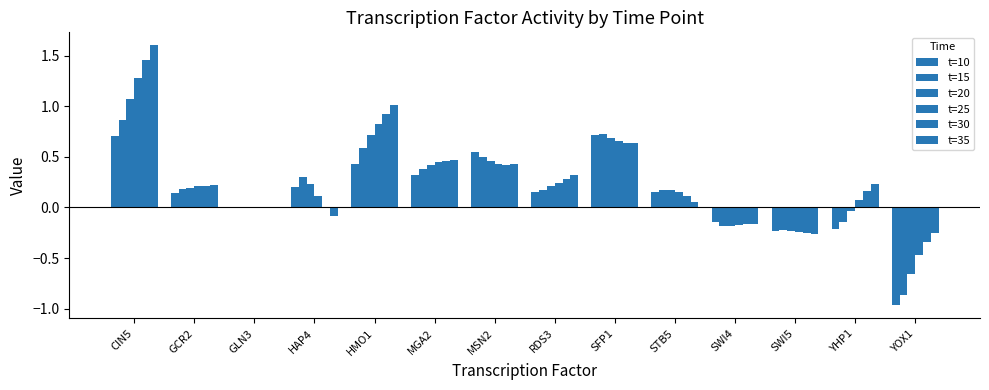

Reading right to left, list all the values displayed in this chart.

t=10: -1.0	-0.2	-0.2	-0.1	0.2	0.7	0.1	0.5	0.3	0.4	0.2	0.0	0.1	0.7
t=15: -0.9	-0.1	-0.2	-0.2	0.2	0.7	0.2	0.5	0.4	0.6	0.3	0.0	0.2	0.9
t=20: -0.7	-0.0	-0.2	-0.2	0.2	0.7	0.2	0.5	0.4	0.7	0.2	0.0	0.2	1.1
t=25: -0.5	0.1	-0.2	-0.2	0.1	0.7	0.2	0.4	0.4	0.8	0.1	0.0	0.2	1.3
t=30: -0.3	0.2	-0.3	-0.2	0.1	0.6	0.3	0.4	0.5	0.9	-0.0	0.0	0.2	1.5
t=35: -0.3	0.2	-0.3	-0.2	0.1	0.6	0.3	0.4	0.5	1.0	-0.1	0.0	0.2	1.6